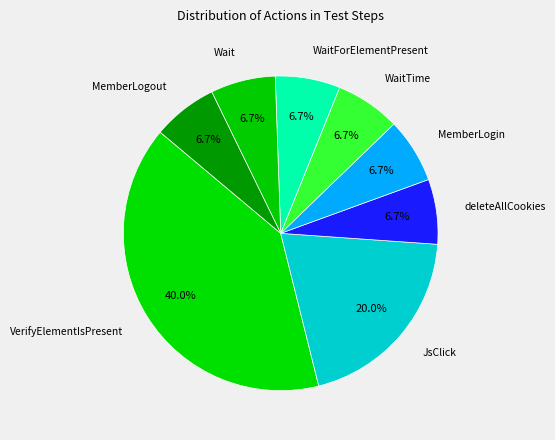

What is the largest slice in the pie chart?

VerifyElementIsPresent